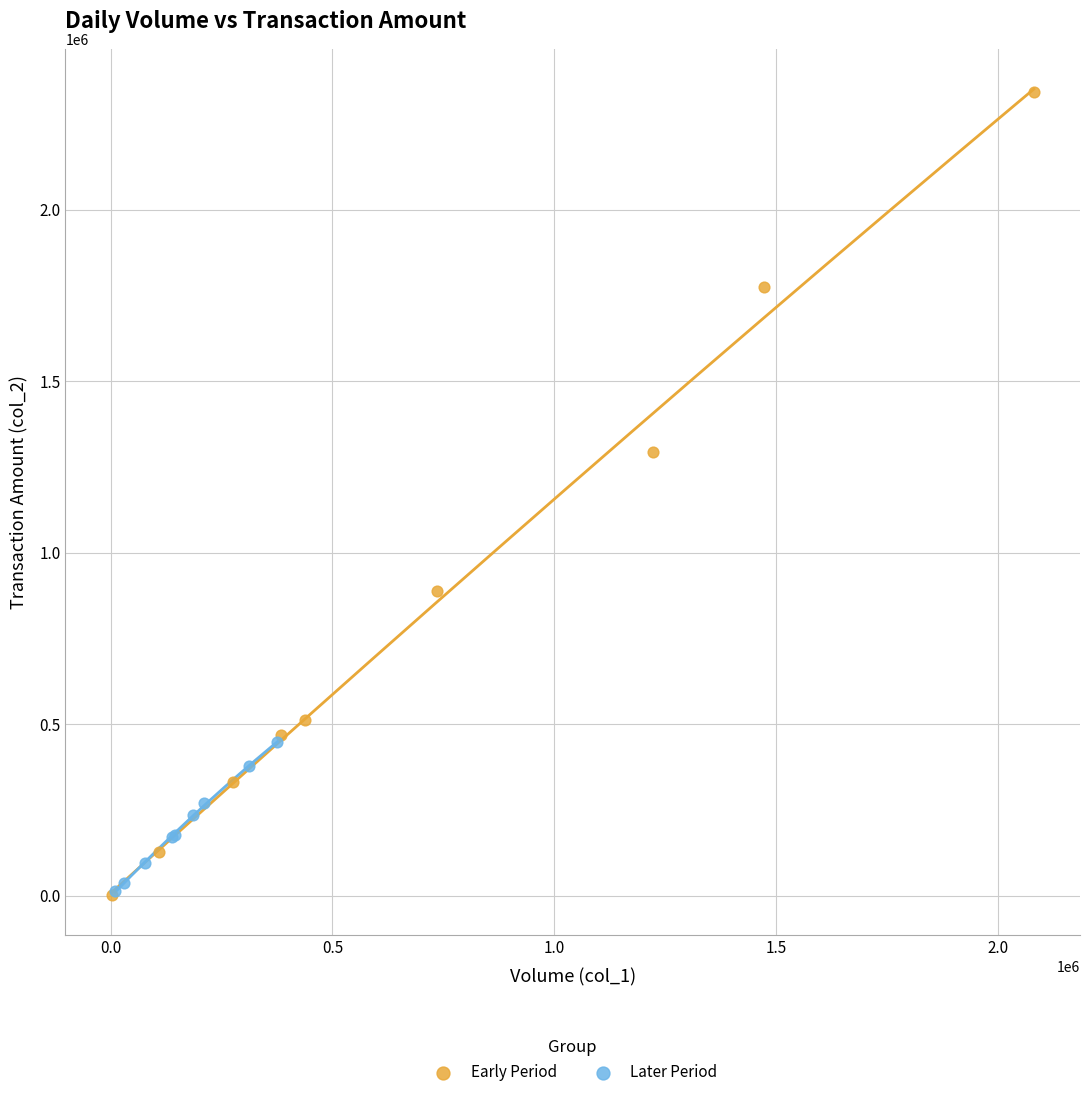

Which series has the widest spread of Y values?

Early Period